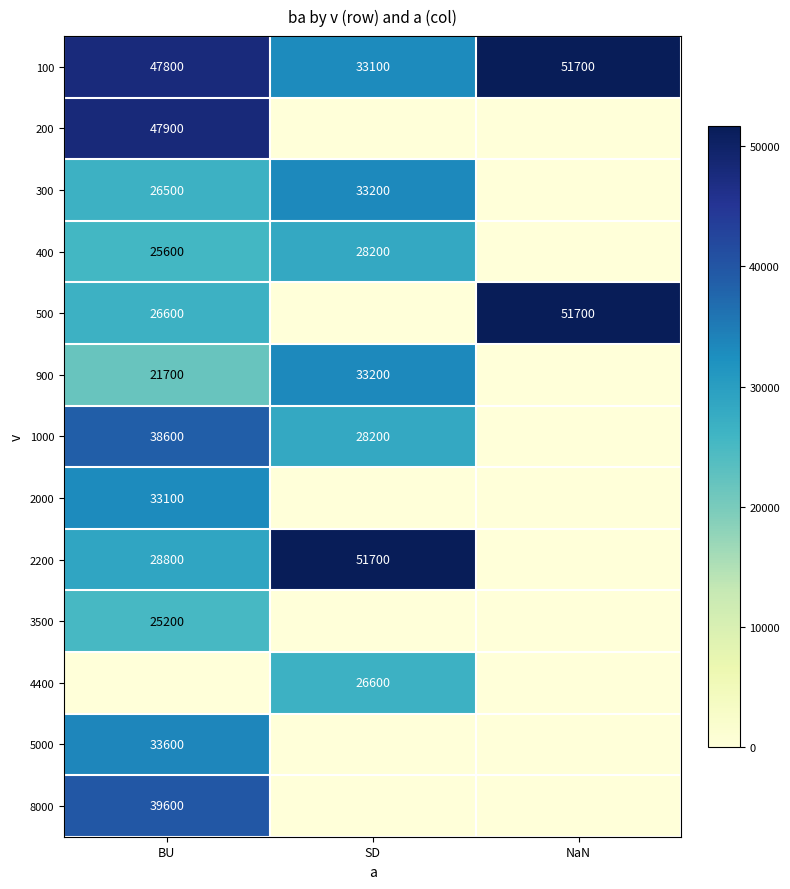

The 3500 series shows 8951 at BU. True or false?

False